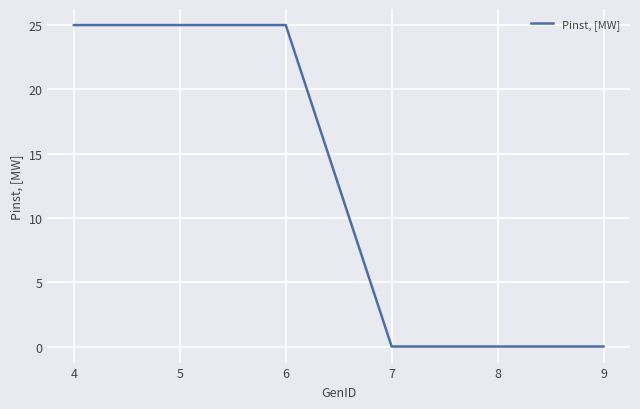

Is this an area chart (filled region under the line)?

No